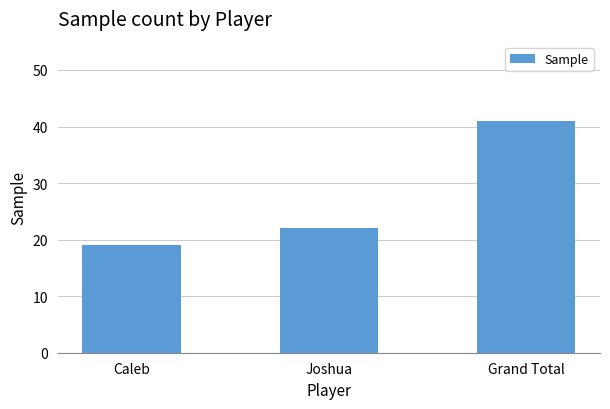

Reading right to left, what are all the values shown in this chart?

Grand Total=41	Joshua=22	Caleb=19